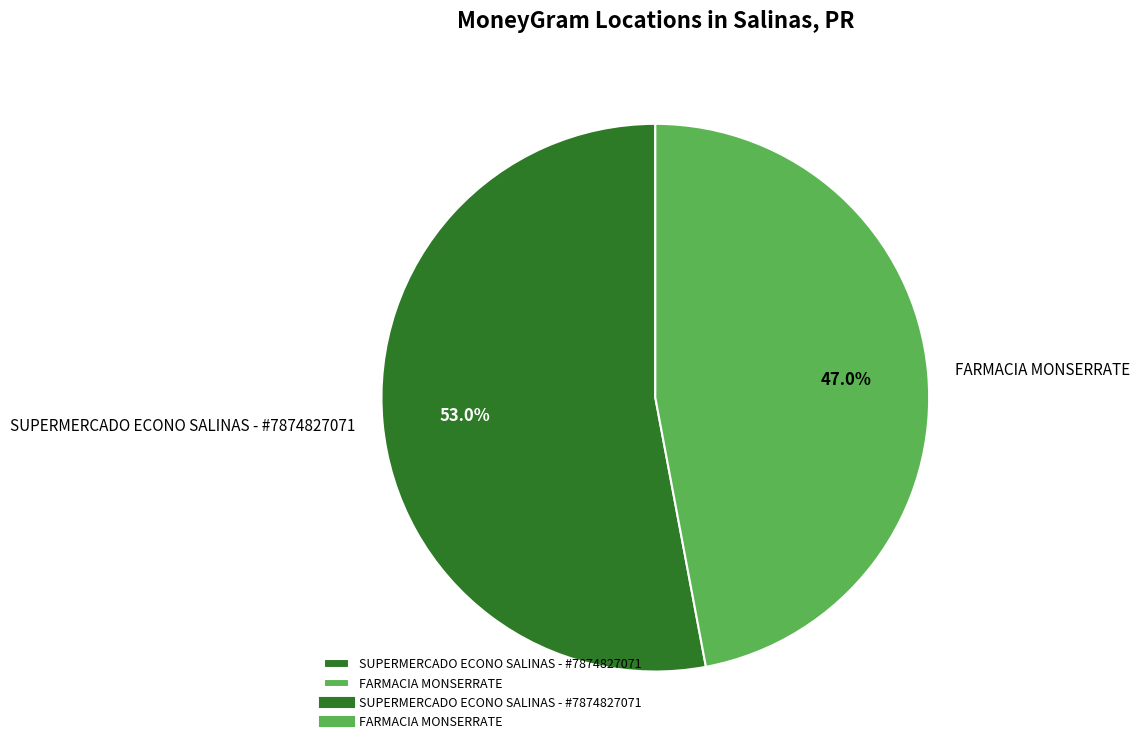

Which has a higher value, SUPERMERCADO ECONO SALINAS - #7874827071 or FARMACIA MONSERRATE?

SUPERMERCADO ECONO SALINAS - #7874827071